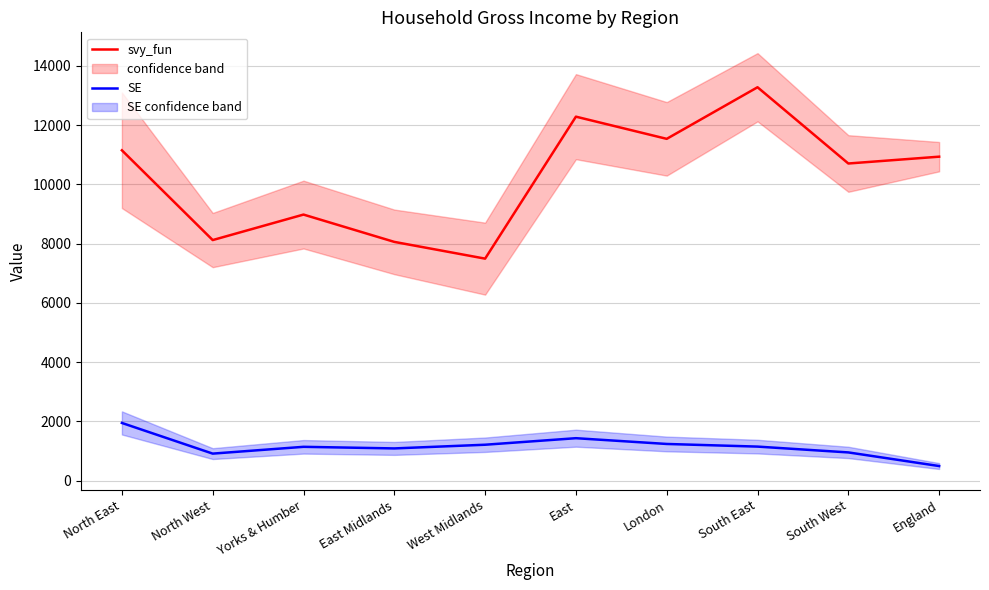

Between South East and South West, which is larger?

South East